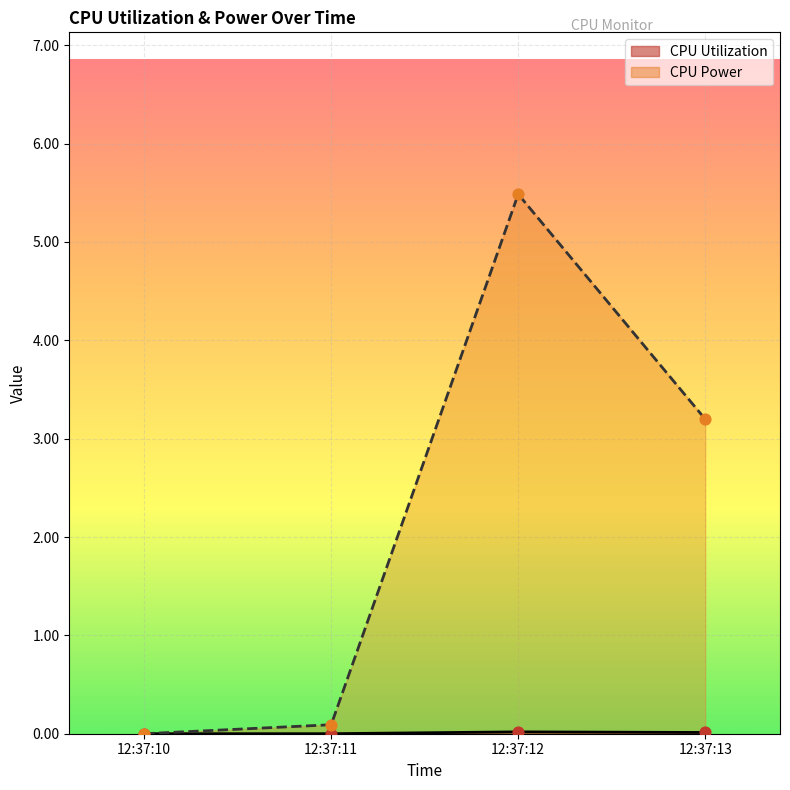

What are all the series names shown in the legend?

CPU Utilization, CPU Power